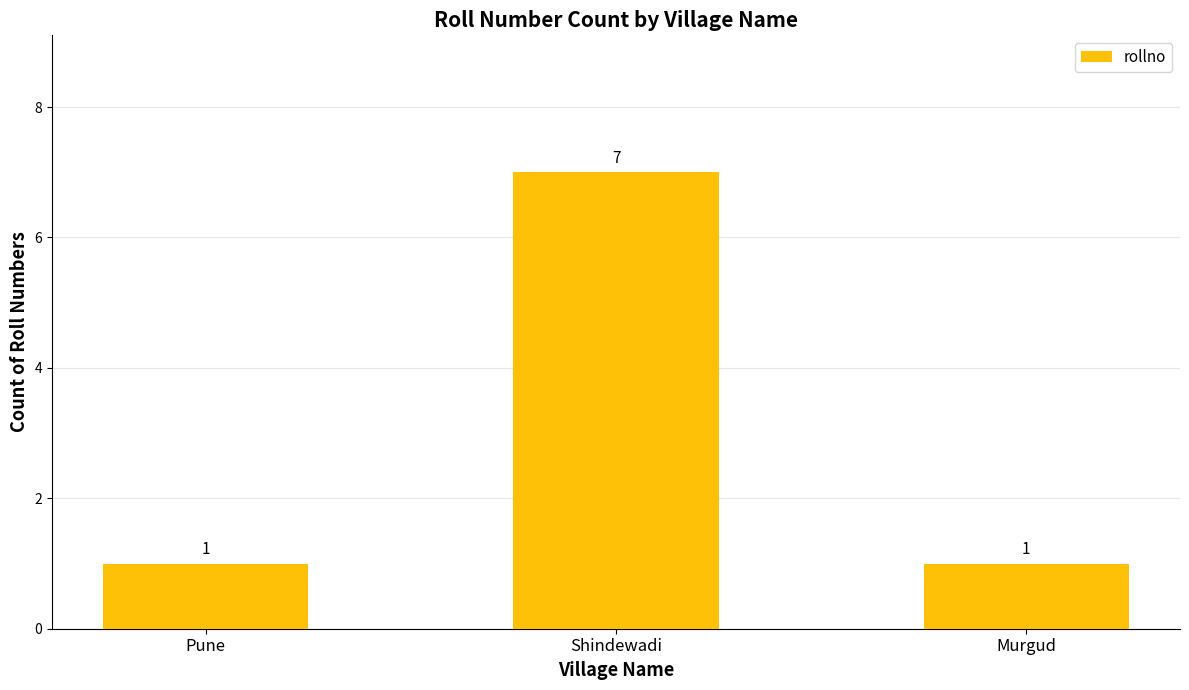

Reading left to right, what are all the values shown in this chart?

1	7	1